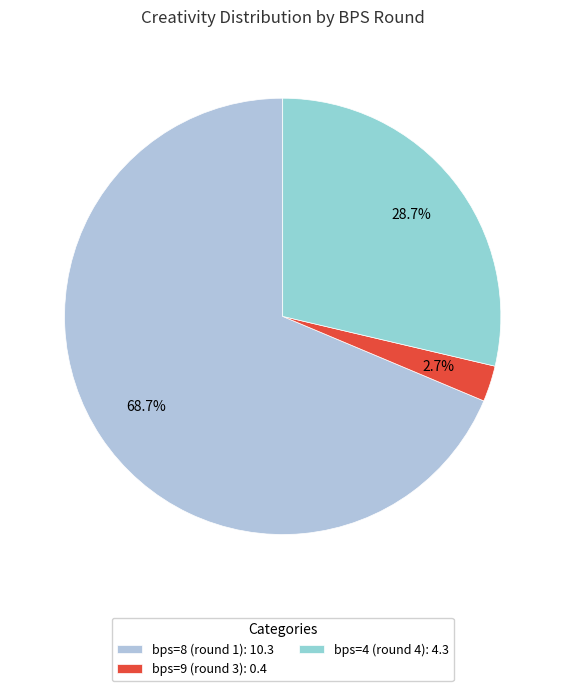

Count the number of slices in the pie.

3